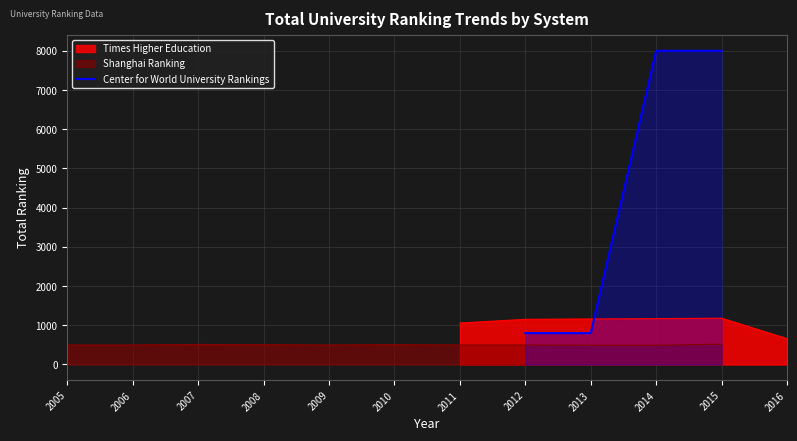

Is it true that Center for World University Rankings equals 12475 at 2015?

False